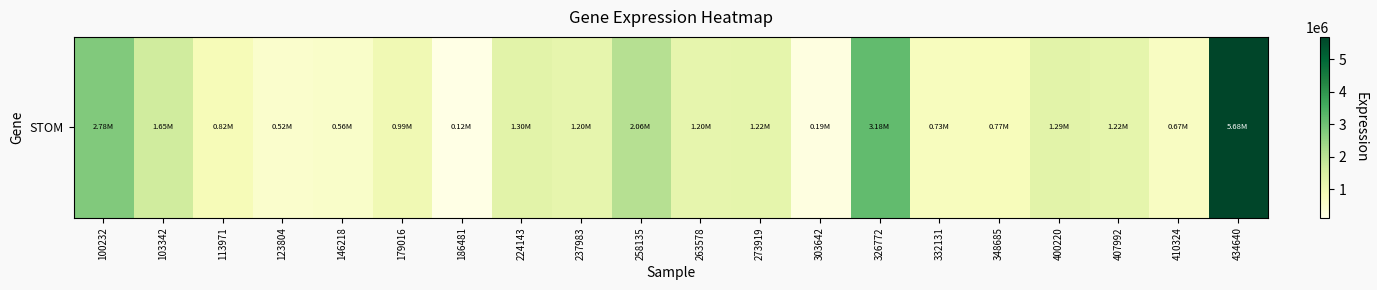

List the labels in order of value, smallest first.

186481, 303642, 123804, 146218, 410324, 332131, 348685, 113971, 179016, 237983, 263578, 273919, 407992, 400220, 224143, 103342, 258135, 100232, 326772, 434640